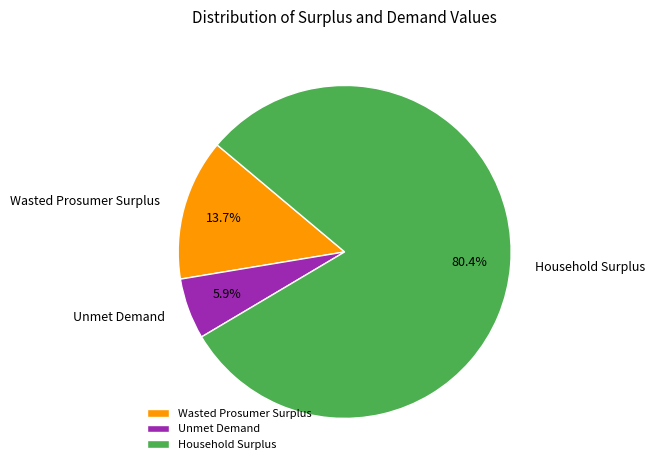

True or false: Unmet Demand accounts for 19% of the total.

False